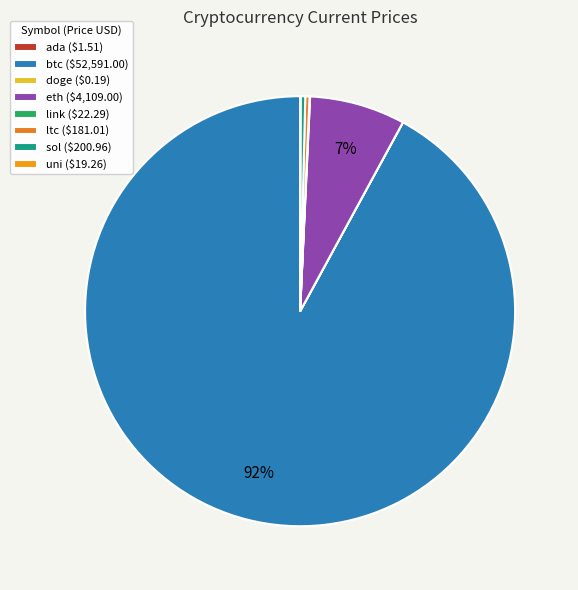

Approximately how many times larger is the value at eth compared to ada?

2721.2